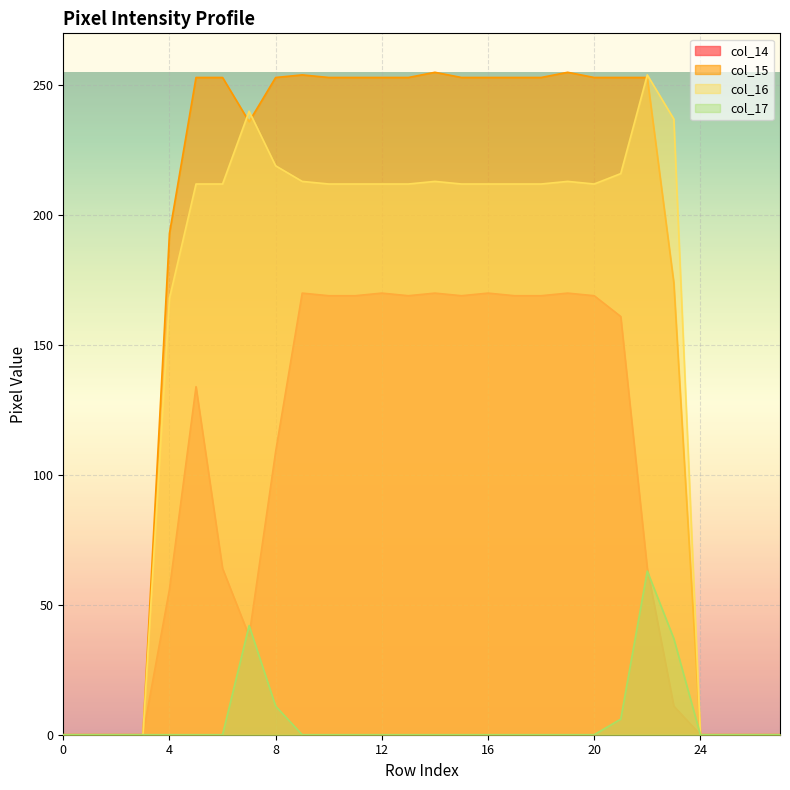

Reading left to right, list all the values displayed in this chart.

col_14: 0=0	1=0	2=0	3=0	4=56	5=134	6=64	7=38	8=109	9=170	10=169	11=169	12=170	13=169	14=170	15=169	16=170	17=169	18=169	19=170	20=169	21=161	22=64	23=11	24=0	25=0	26=0	27=0
col_15: 0=0	1=0	2=0	3=0	4=193	5=253	6=253	7=236	8=253	9=254	10=253	11=253	12=253	13=253	14=255	15=253	16=253	17=253	18=253	19=255	20=253	21=253	22=253	23=174	24=0	25=0	26=0	27=0
col_16: 0=0	1=0	2=0	3=0	4=168	5=212	6=212	7=240	8=219	9=213	10=212	11=212	12=212	13=212	14=213	15=212	16=212	17=212	18=212	19=213	20=212	21=216	22=254	23=237	24=0	25=0	26=0	27=0
col_17: 0=0	1=0	2=0	3=0	4=0	5=0	6=0	7=42	8=11	9=0	10=0	11=0	12=0	13=0	14=0	15=0	16=0	17=0	18=0	19=0	20=0	21=6	22=63	23=37	24=0	25=0	26=0	27=0